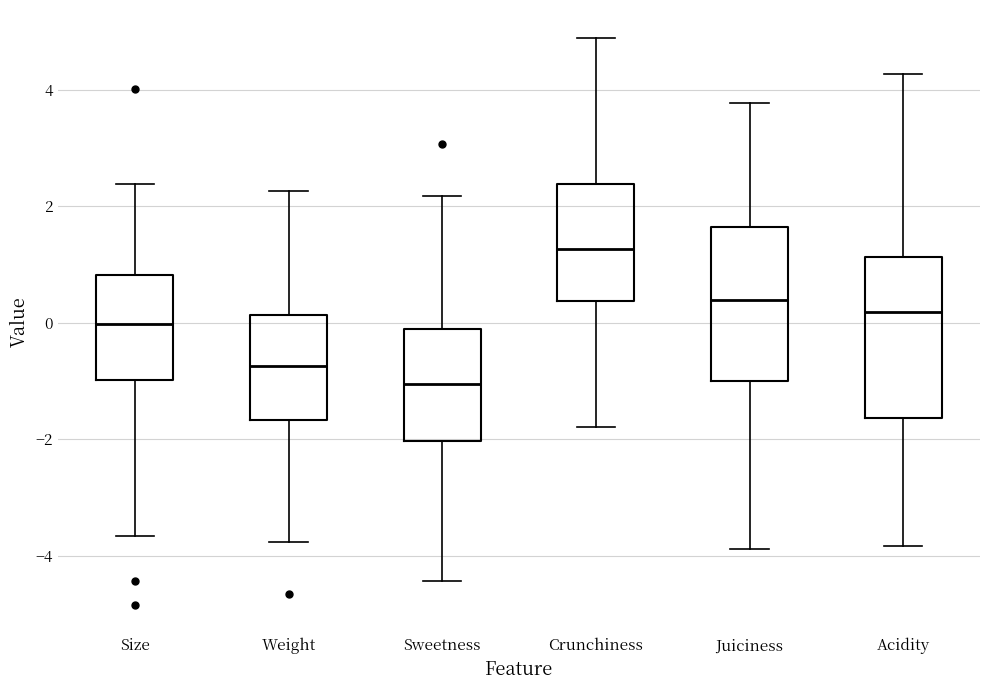

Reading left to right, read every box against the y-axis: the position of its median line, the range the box covers, and the ends of its whiskers. The values are not printed on the chart, so give them approximately, as read against the axis.

Size: median 0.0, box -1.0 to 0.8, whiskers -3.6 to 2.4
Weight: median -0.8, box -1.6 to 0.2, whiskers -3.8 to 2.2
Sweetness: median -1.0, box -2.0 to -0.2, whiskers -4.4 to 2.2
Crunchiness: median 1.2, box 0.4 to 2.4, whiskers -1.8 to 4.8
Juiciness: median 0.4, box -1.0 to 1.6, whiskers -3.8 to 3.8
Acidity: median 0.2, box -1.6 to 1.2, whiskers -3.8 to 4.2